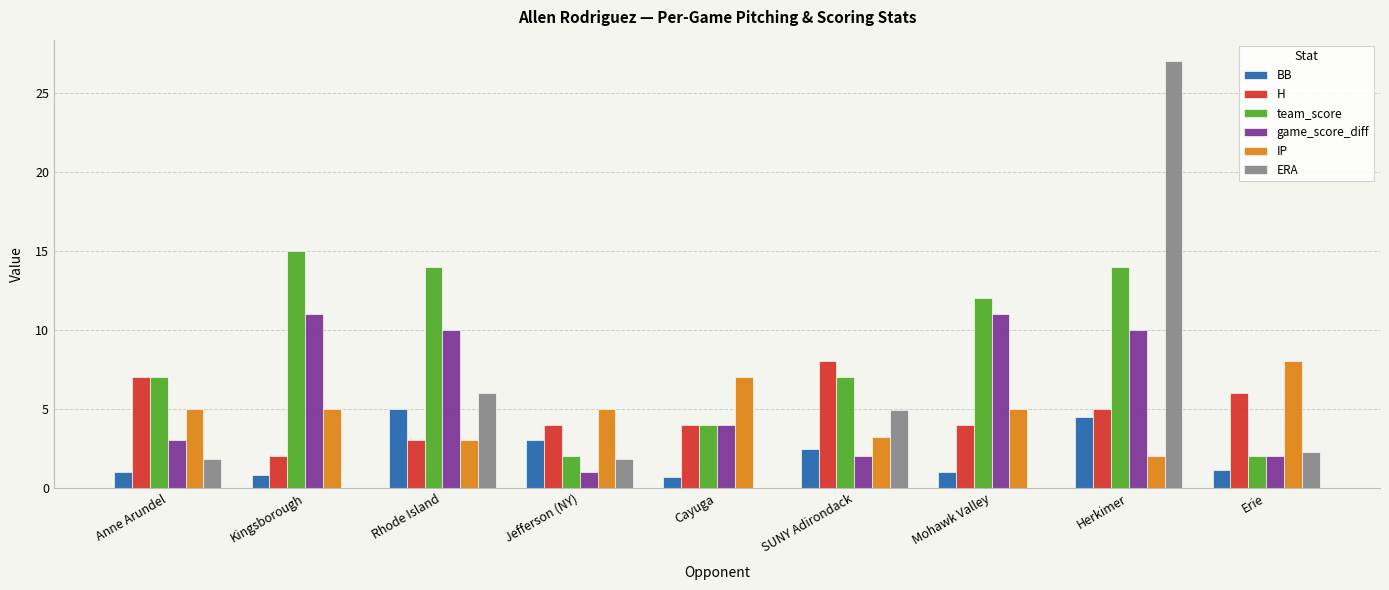

Does the chart contain stacked bars?

No